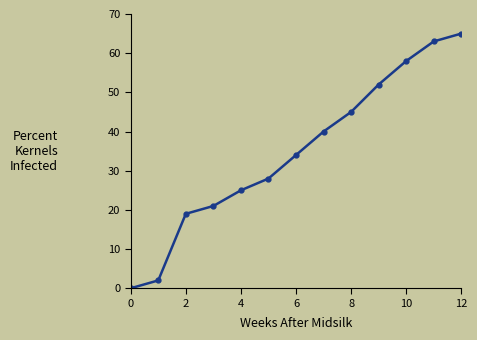

Reading right to left, what are all the values shown in this chart?

65	63	58	52	45	40	34	28	25	21	19	2	0